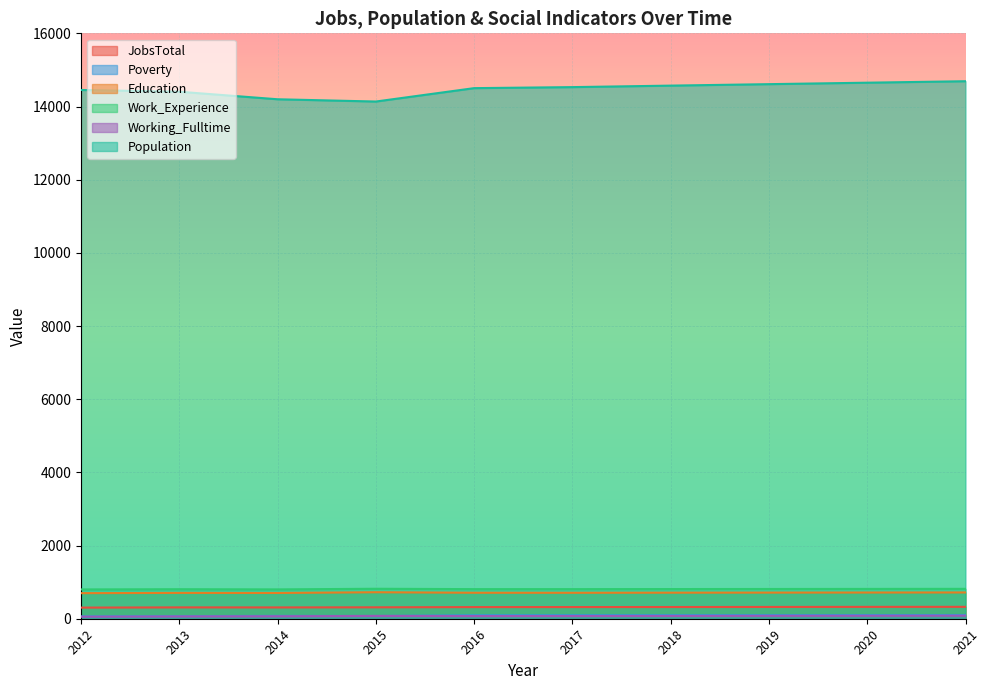

In Working_Fulltime, how many points are higher than both neighbors (excluding endpoints)?

1